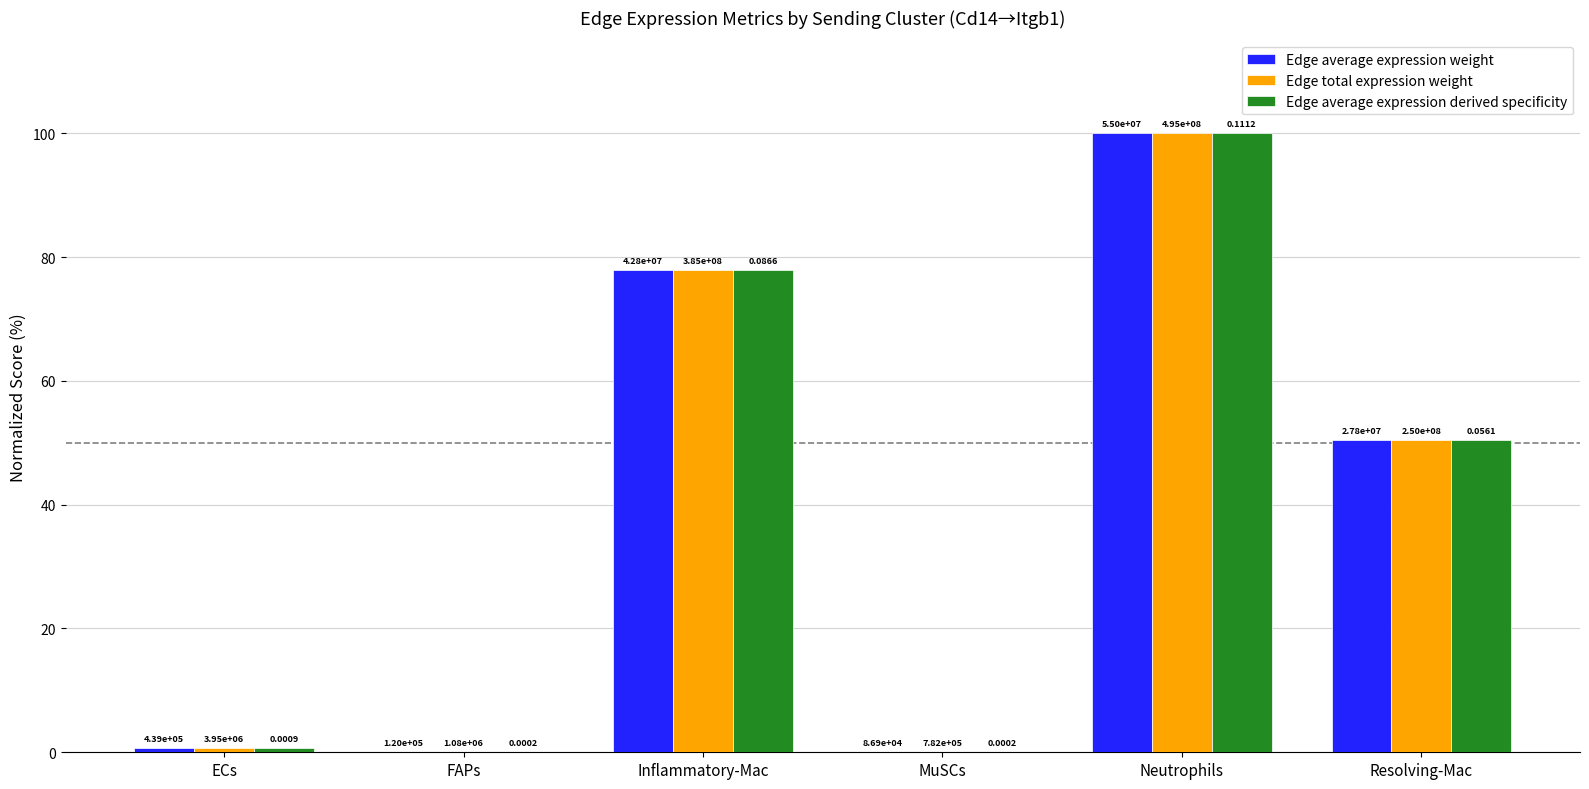

Read the Edge average expression weight value at Resolving-Mac.

50.4